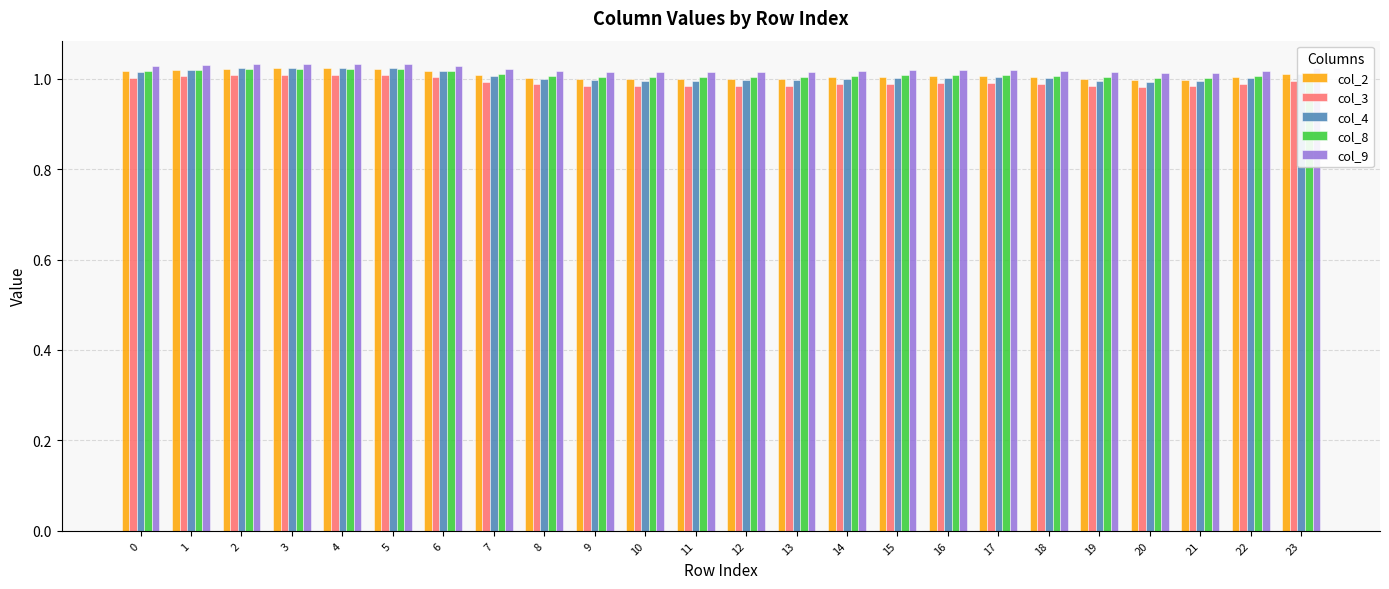

Count the col_9 values in the range 1 to 2.

24